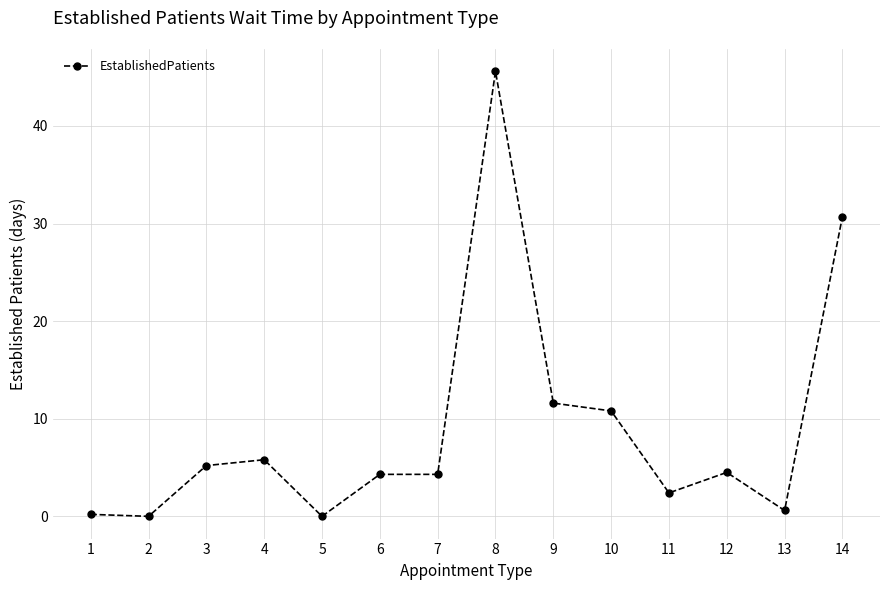

What is the difference between the maximum and minimum values?

45.6